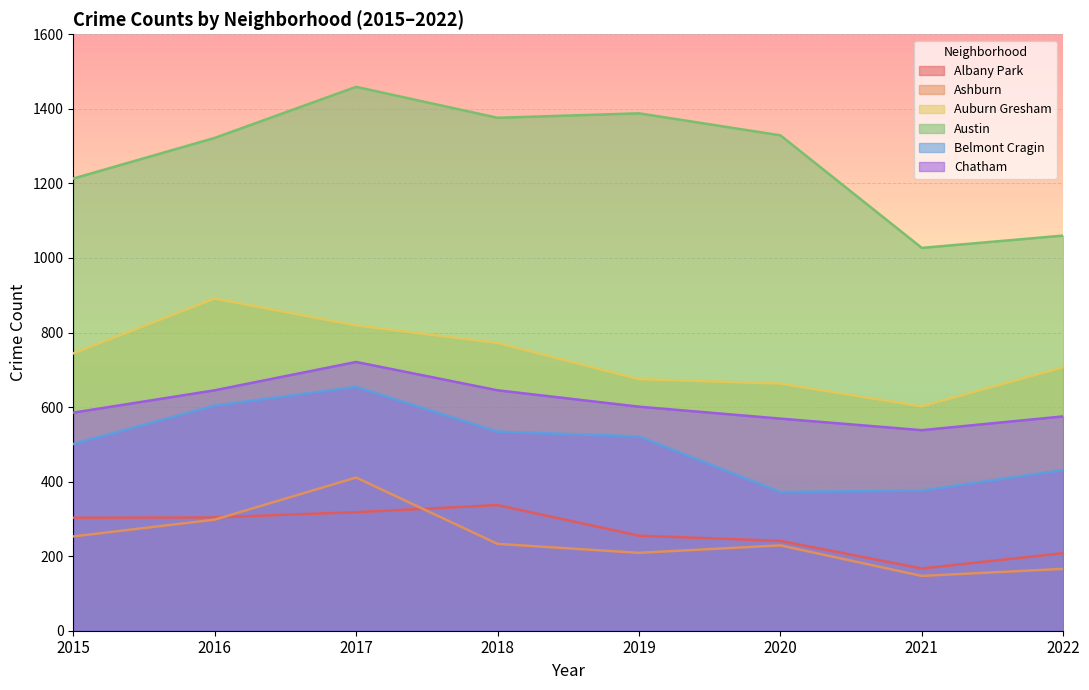

What is the value of the Albany Park point at the 3rd from the left?

318